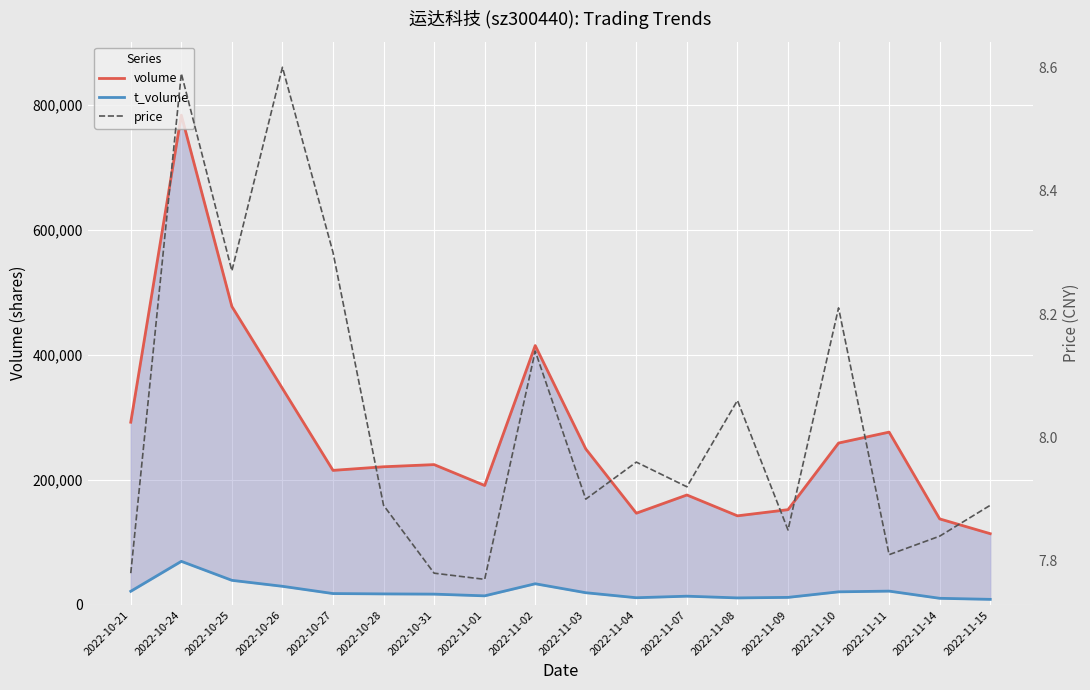

Reading left to right, what are all the values shown in this chart?

volume: 2022-10-21=292444.0	2022-10-24=783889.0	2022-10-25=477645.0	2022-10-26=346490.0	2022-10-27=215355.0	2022-10-28=221139.0	2022-10-31=224587.0	2022-11-01=191170.0	2022-11-02=415123.0	2022-11-03=249692.0	2022-11-04=146814.0	2022-11-07=175972.0	2022-11-08=142614.0	2022-11-09=152478.0	2022-11-10=259100.0	2022-11-11=276586.0	2022-11-14=137709.0	2022-11-15=114048.0
t_volume: 2022-10-21=21869.0	2022-10-24=69780.0	2022-10-25=39396.0	2022-10-26=29837.0	2022-10-27=18225.0	2022-10-28=17671.0	2022-10-31=17302.0	2022-11-01=14557.0	2022-11-02=33901.0	2022-11-03=19561.0	2022-11-04=11537.0	2022-11-07=14011.0	2022-11-08=11255.0	2022-11-09=12103.0	2022-11-10=20982.0	2022-11-11=22124.0	2022-11-14=10630.0	2022-11-15=8948.0
price: 2022-10-21=7.8	2022-10-24=8.6	2022-10-25=8.3	2022-10-26=8.6	2022-10-27=8.3	2022-10-28=7.9	2022-10-31=7.8	2022-11-01=7.8	2022-11-02=8.1	2022-11-03=7.9	2022-11-04=8.0	2022-11-07=7.9	2022-11-08=8.1	2022-11-09=7.8	2022-11-10=8.2	2022-11-11=7.8	2022-11-14=7.8	2022-11-15=7.9